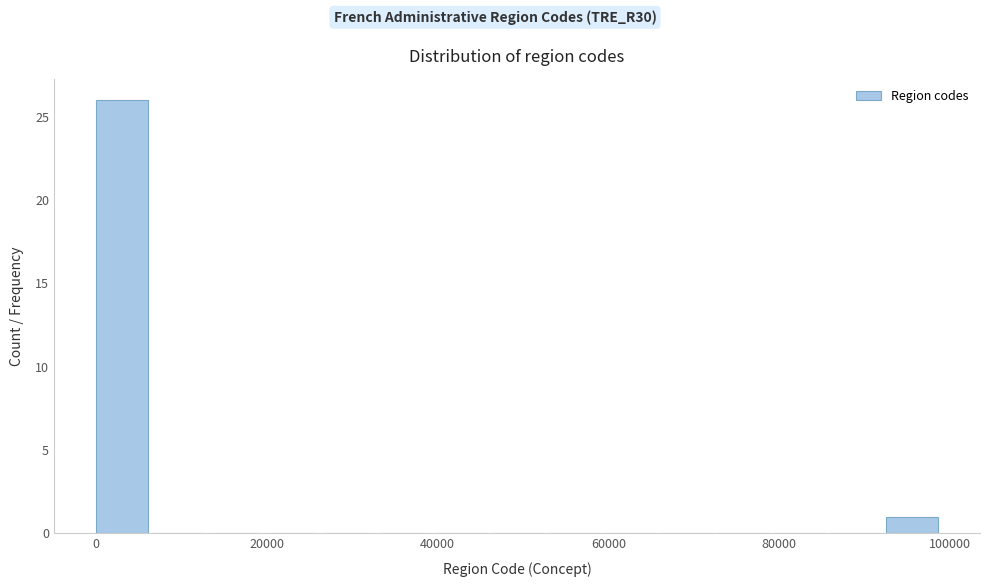

Read against the x-axis, roughly where is the centre of the tallest bar?

4000